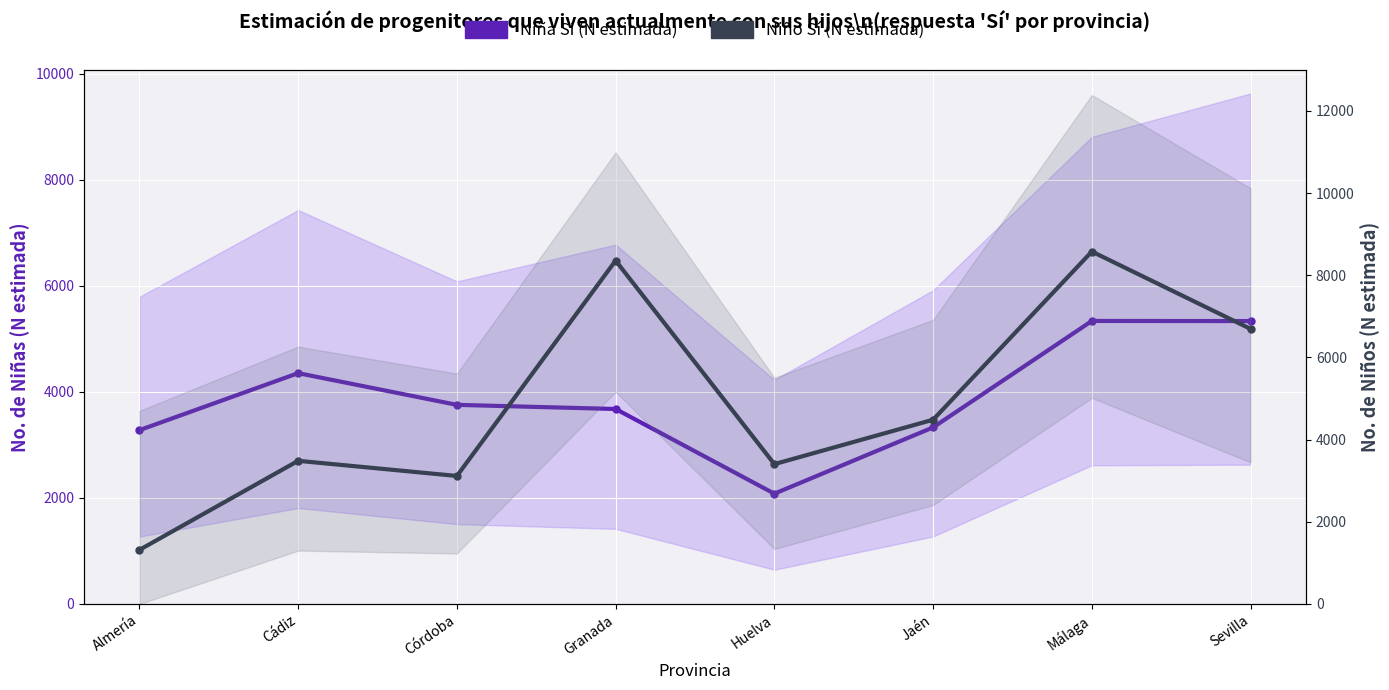

What is the maximum value shown in the chart?

8578